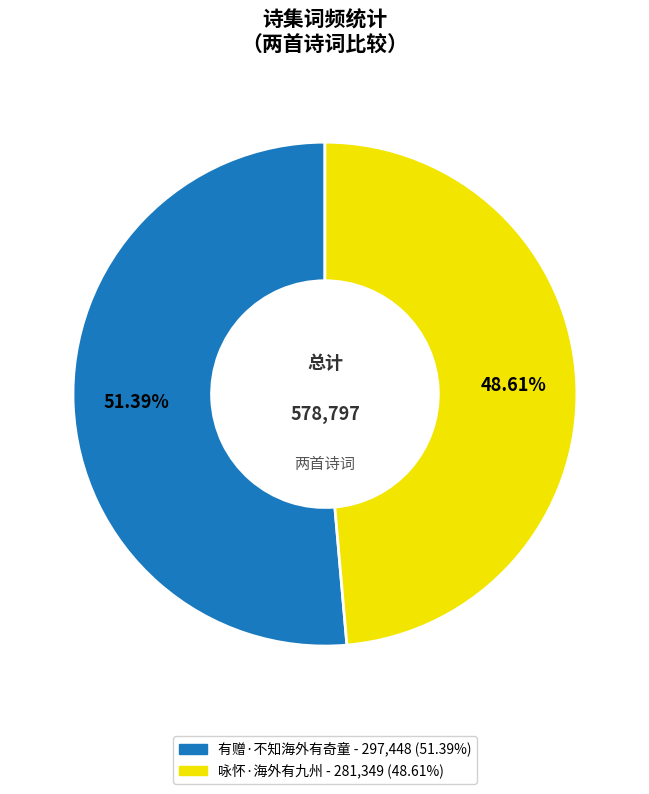

How many segments does this pie chart have?

2